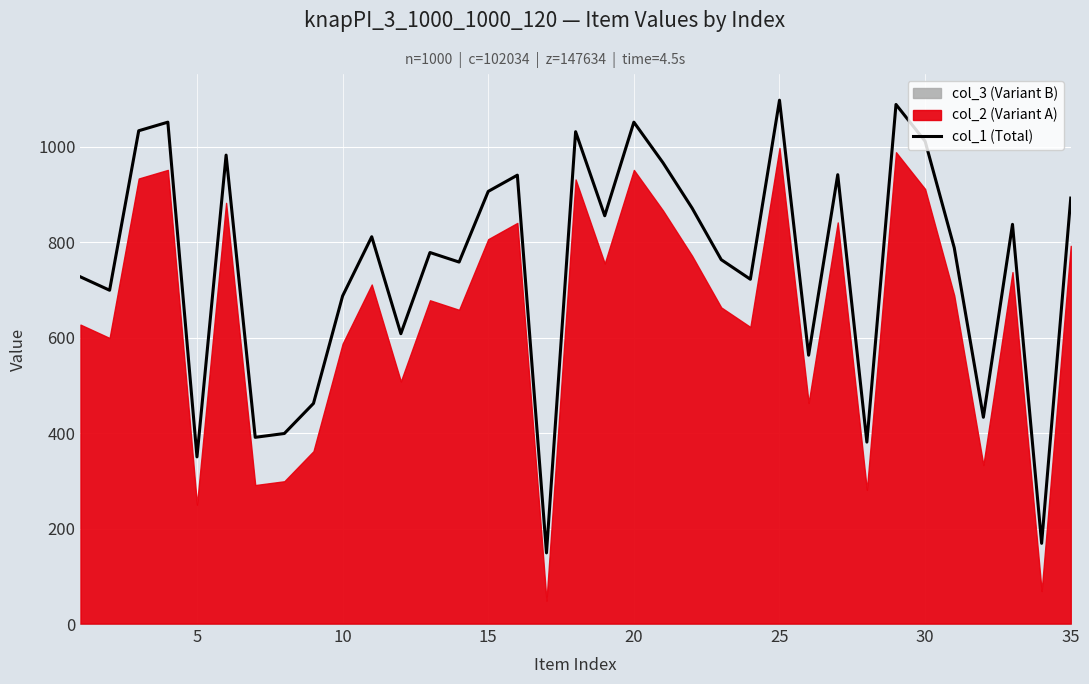

What is the maximum value for col_1 (Total)?

1097